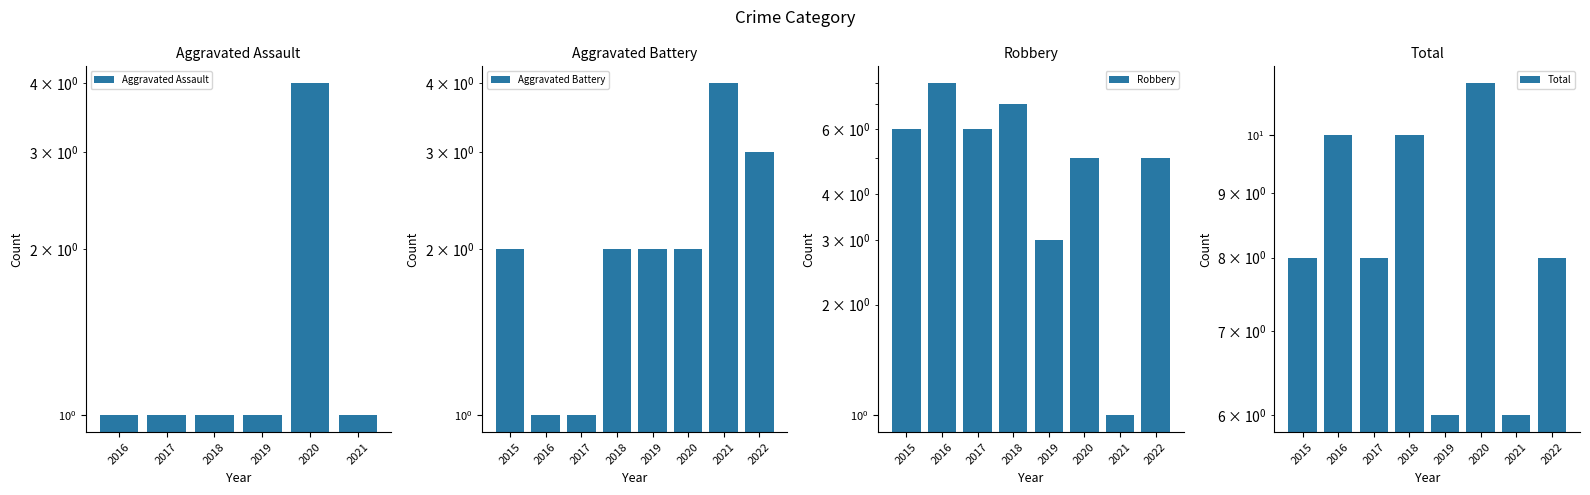

Rank the series at 2018 from lowest to highest value.

Aggravated Assault, Aggravated Battery, Robbery, Total